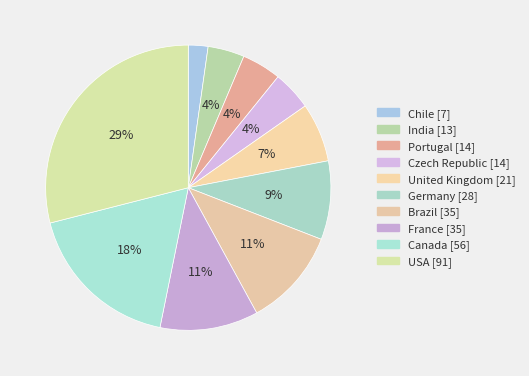

How many segments does this pie chart have?

10